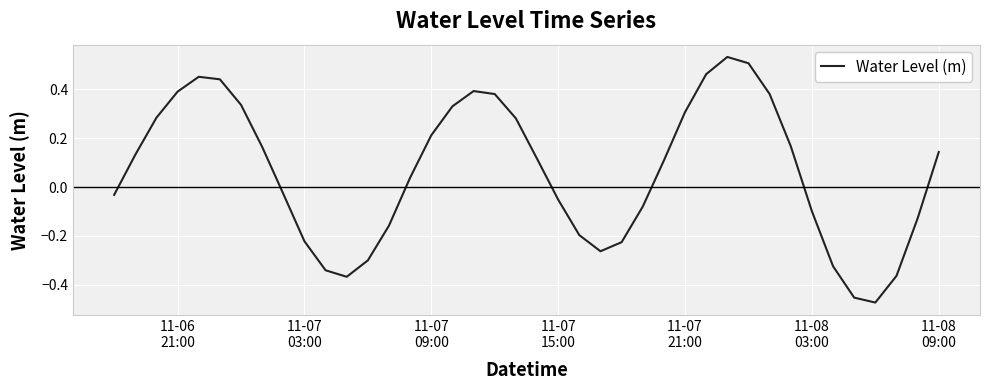

What is the difference between the maximum and minimum values?

1.0